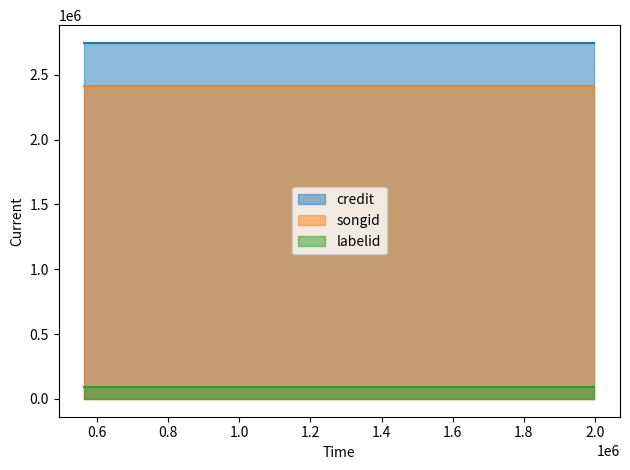

Rank the series at 564124 from lowest to highest value.

labelid, songid, credit